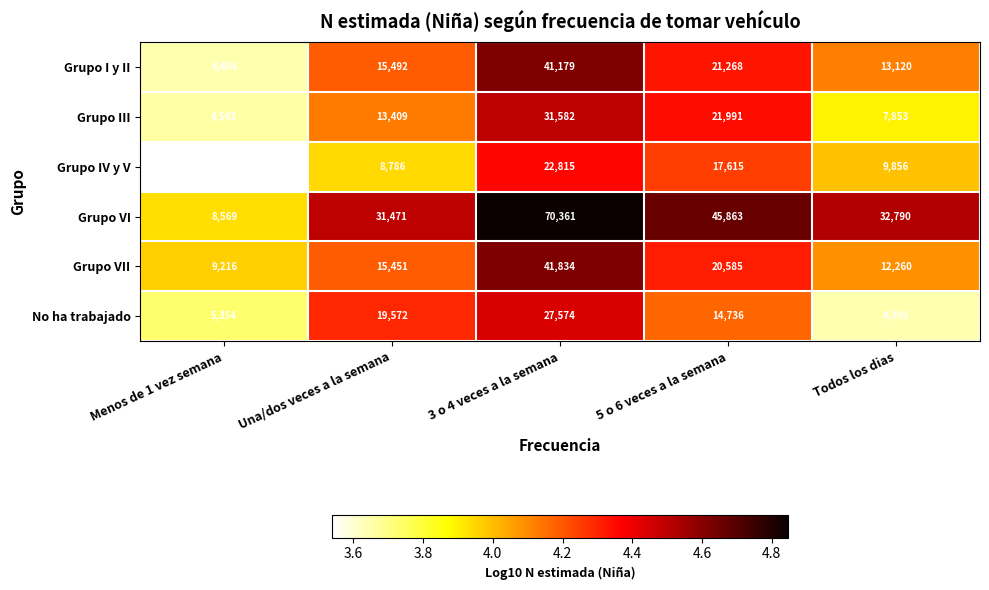

Where is Grupo I y II nearest to the value 22791?

5 o 6 veces a la semana